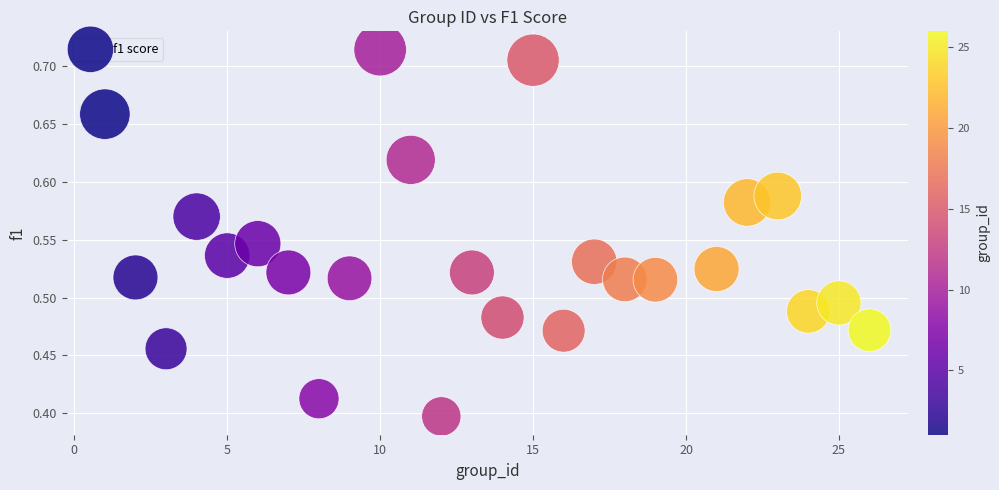

What is the range of Y values (max minus min)?

0.3